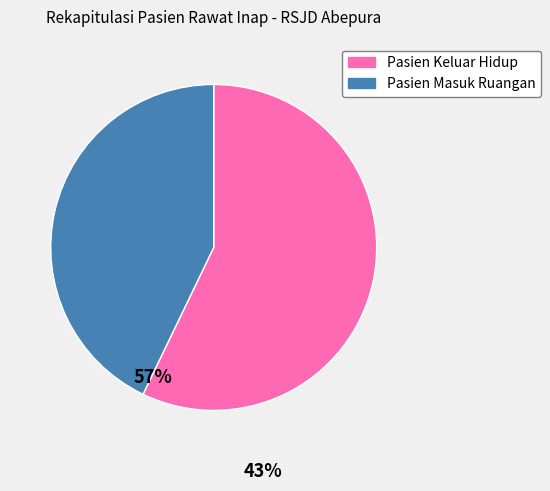

Which category accounts for the majority?

Pasien Keluar Hidup